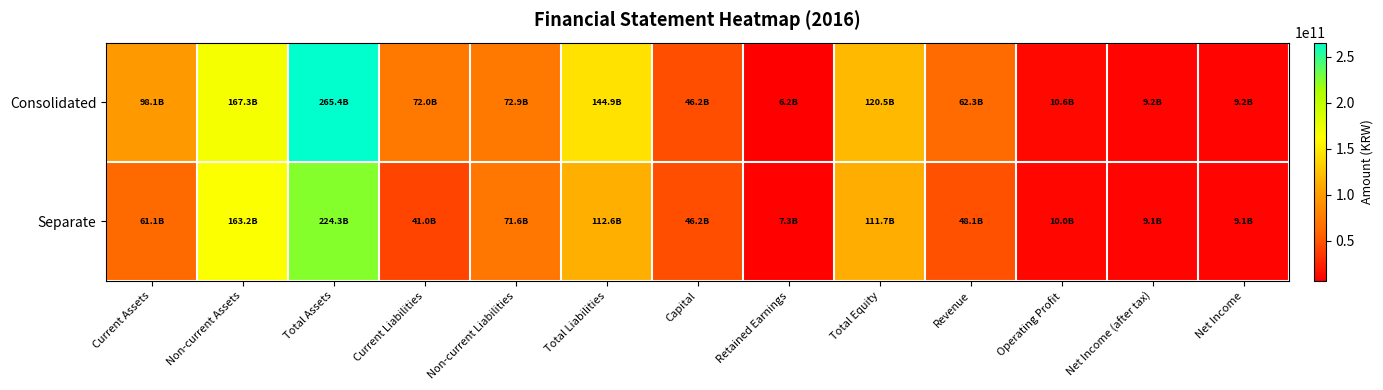

Reading left to right, what are all the values shown in this chart?

Consolidated: Current Assets=98115232289	Non-current Assets=167329009674	Total Assets=265444241963	Current Liabilities=72045641554	Non-current Liabilities=72890016315	Total Liabilities=144935657869	Capital=46199876500	Retained Earnings=6222422200	Total Equity=120508584094	Revenue=62322451358	Operating Profit=10611217674	Net Income (after tax)=9192977810	Net Income=9184232159
Separate: Current Assets=61079513205	Non-current Assets=163229100222	Total Assets=224308613427	Current Liabilities=41004301547	Non-current Liabilities=71599563864	Total Liabilities=112603865411	Capital=46199876500	Retained Earnings=7300947678	Total Equity=111704748016	Revenue=48093737999	Operating Profit=9978090953	Net Income (after tax)=9109481277	Net Income=9109481277